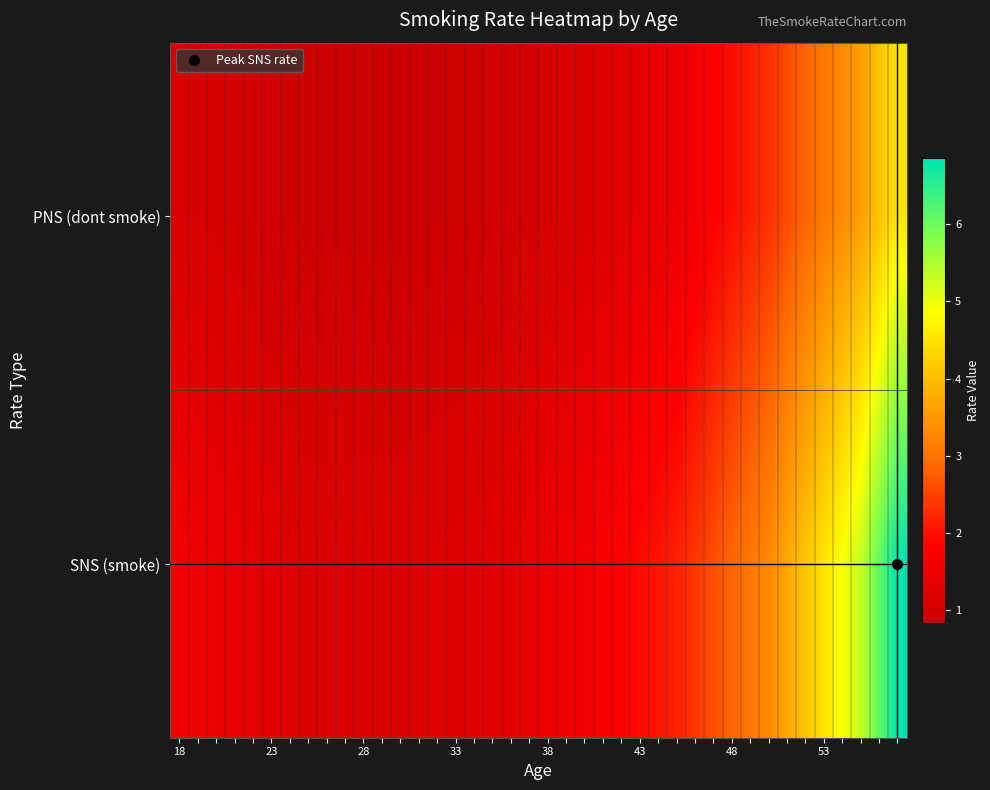

List the series in order of their overall mean, lowest first.

PNS (dont smoke), SNS (smoke)